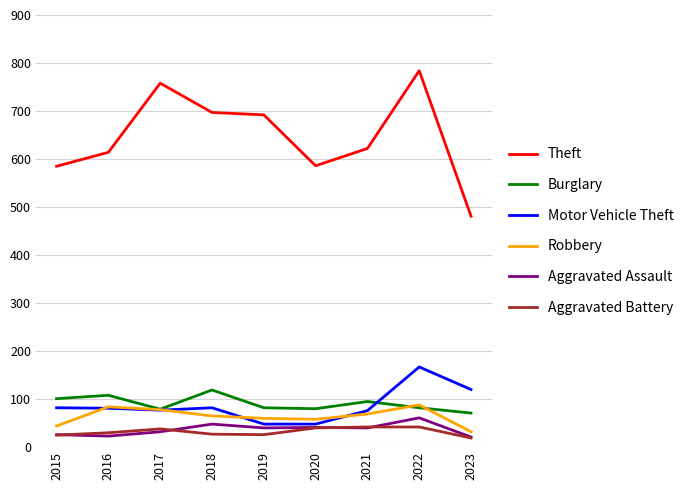

Which series has the largest total across all categories?

Theft